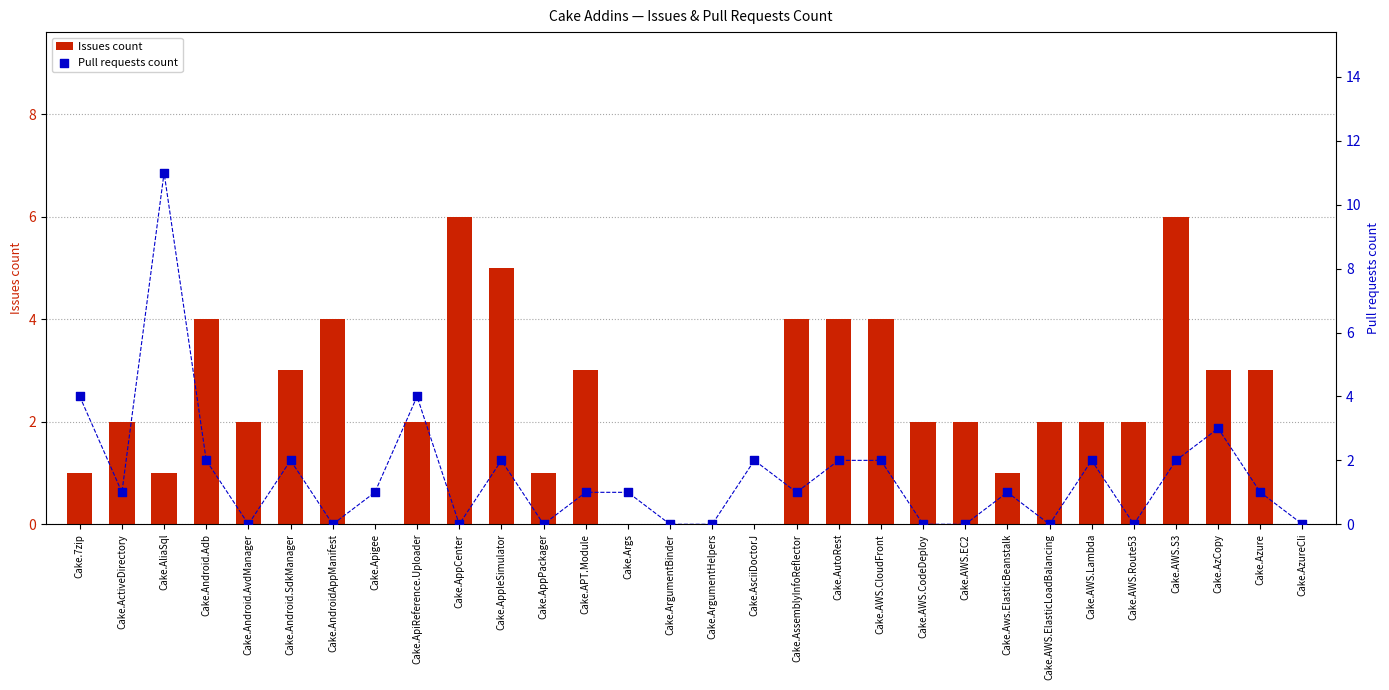

At how many categories does at least one series exceed 0?

27